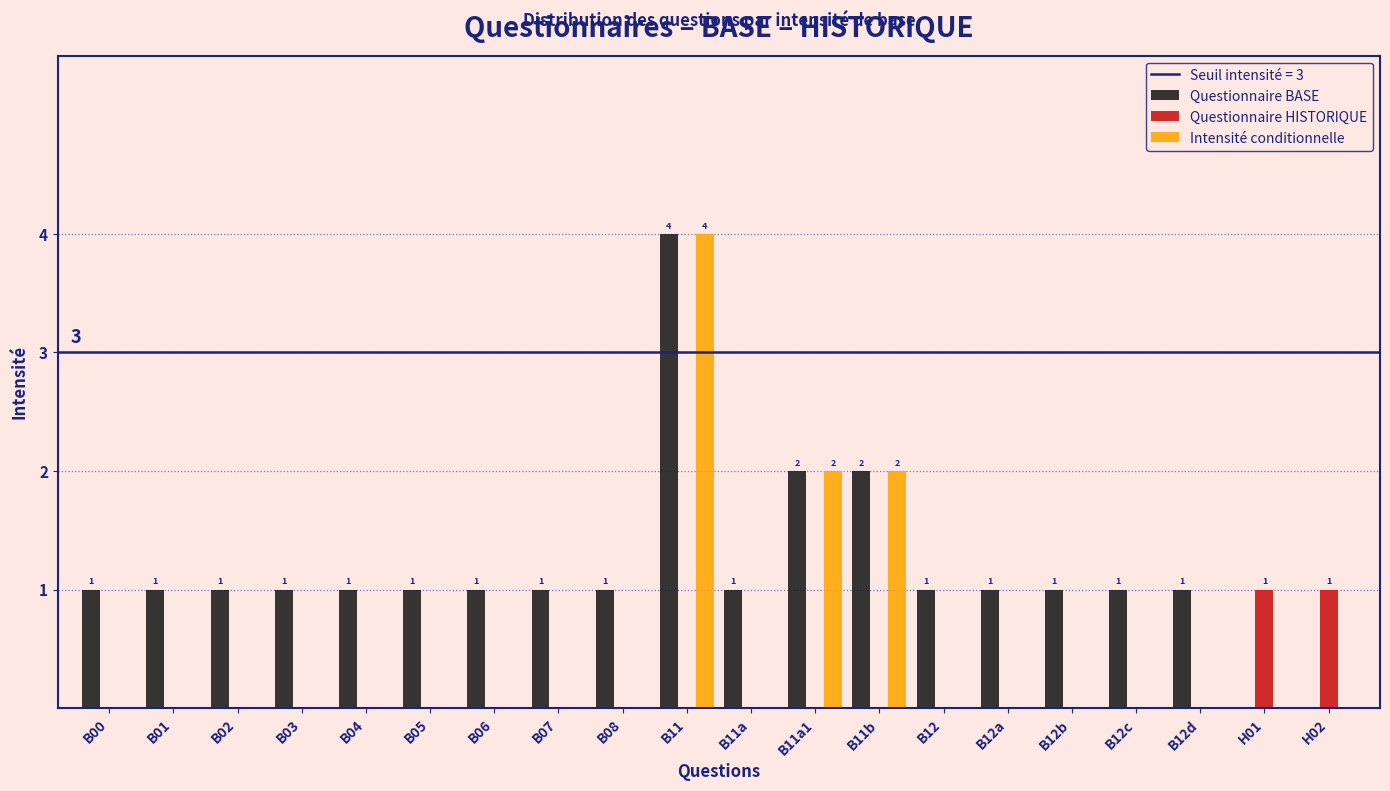

Reading left to right, list all the values displayed in this chart.

Questionnaire BASE: 1	1	1	1	1	1	1	1	1	4	1	2	2	1	1	1	1	1	0	0
Questionnaire HISTORIQUE: 0	0	0	0	0	0	0	0	0	0	0	0	0	0	0	0	0	0	1	1
Intensité conditionnelle: 0	0	0	0	0	0	0	0	0	4	0	2	2	0	0	0	0	0	0	0